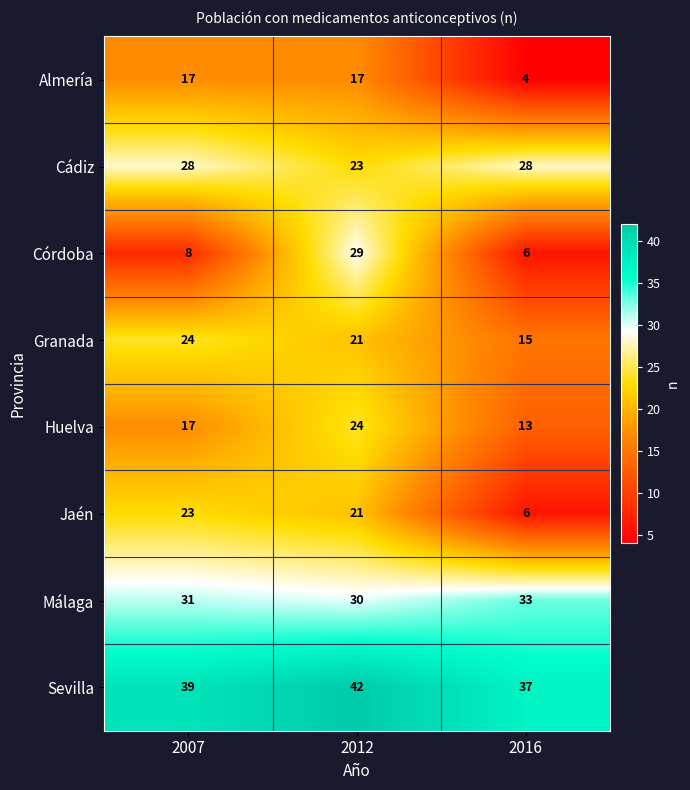

Which series changed the most between 2007 and 2012?

Córdoba